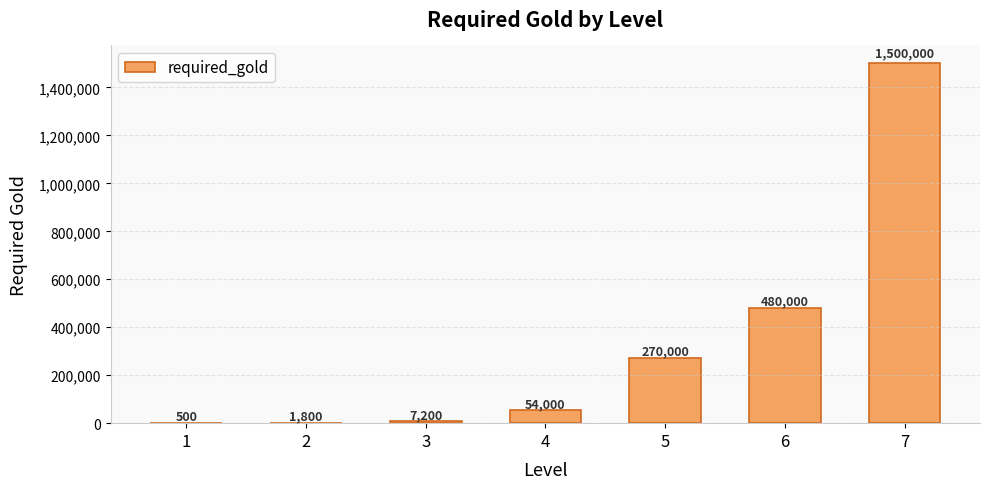

Are the bars horizontal?

No